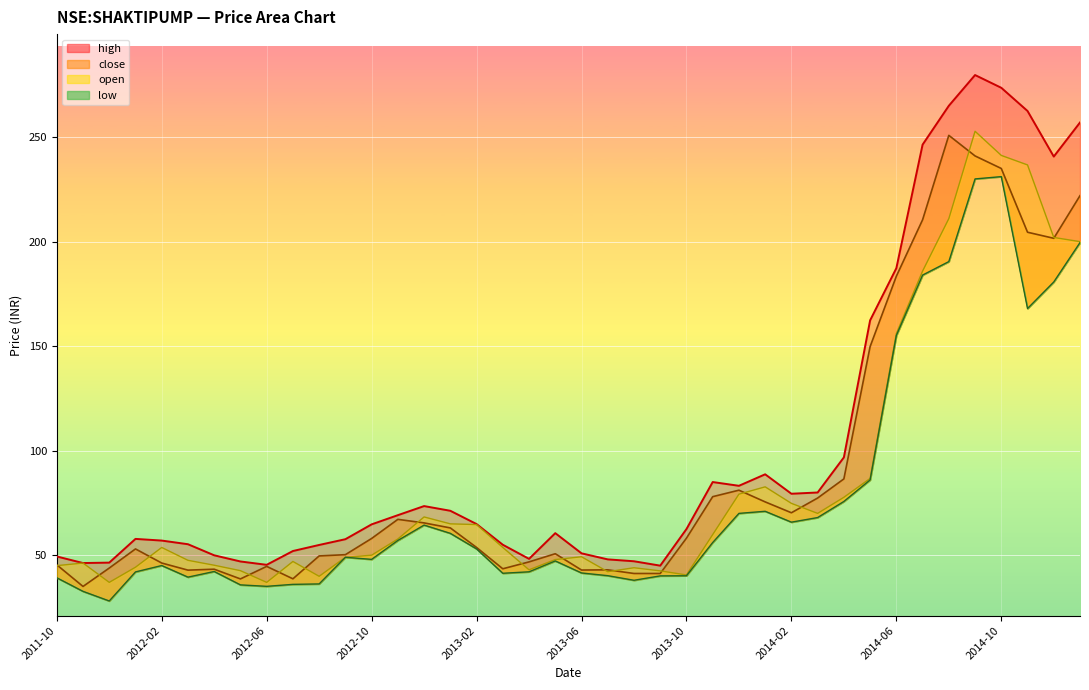

Count the number of categories in the chart.

40